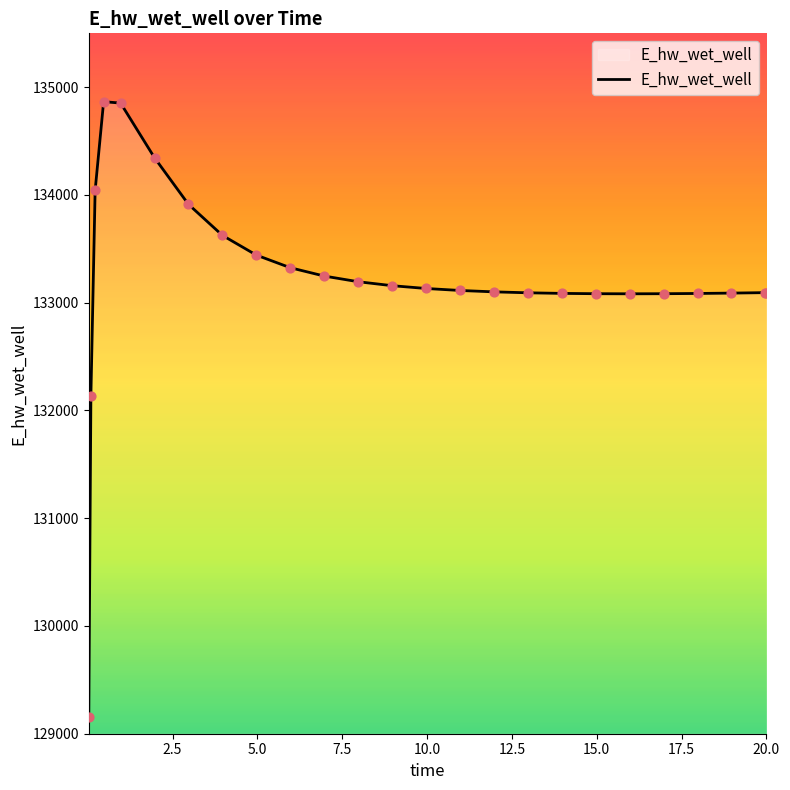

What is the minimum value shown in the chart?

129158.7